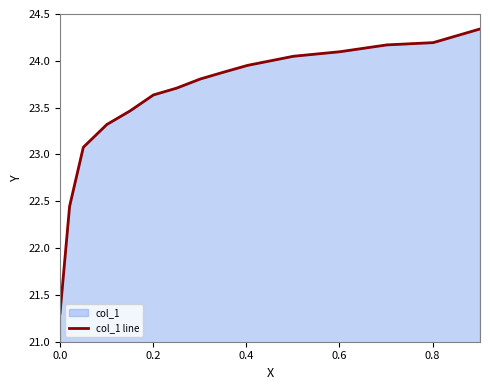

Does the chart display data point markers on the line(s)?

No